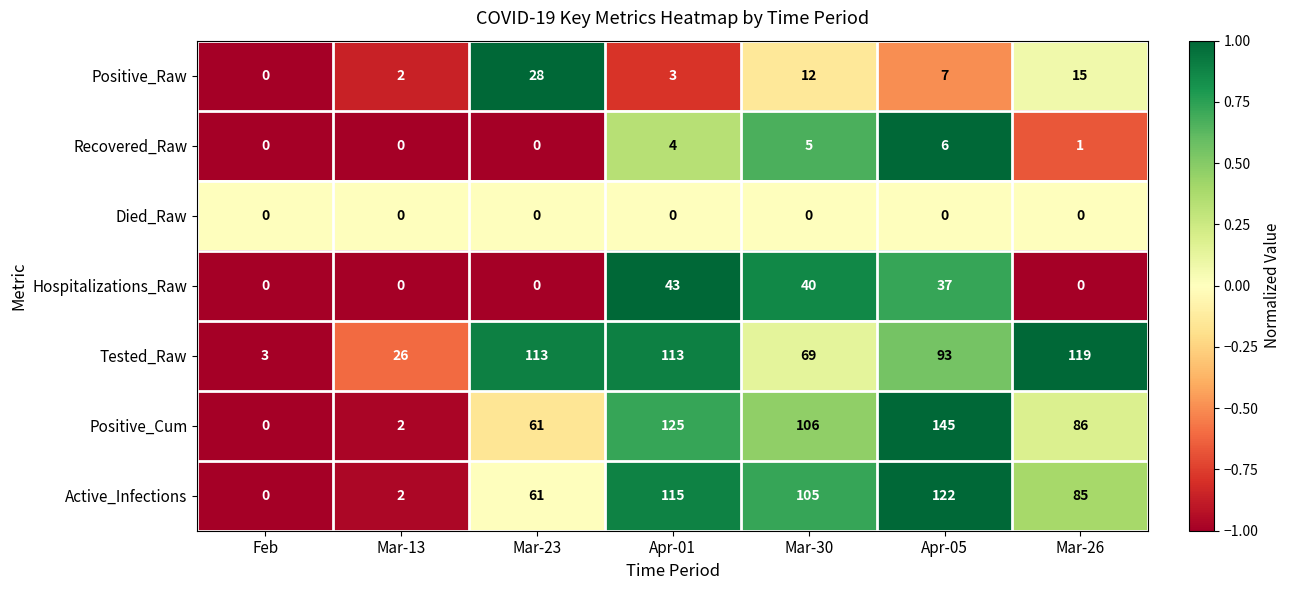

How many values in the Hospitalizations_Raw series exceed 0?

3